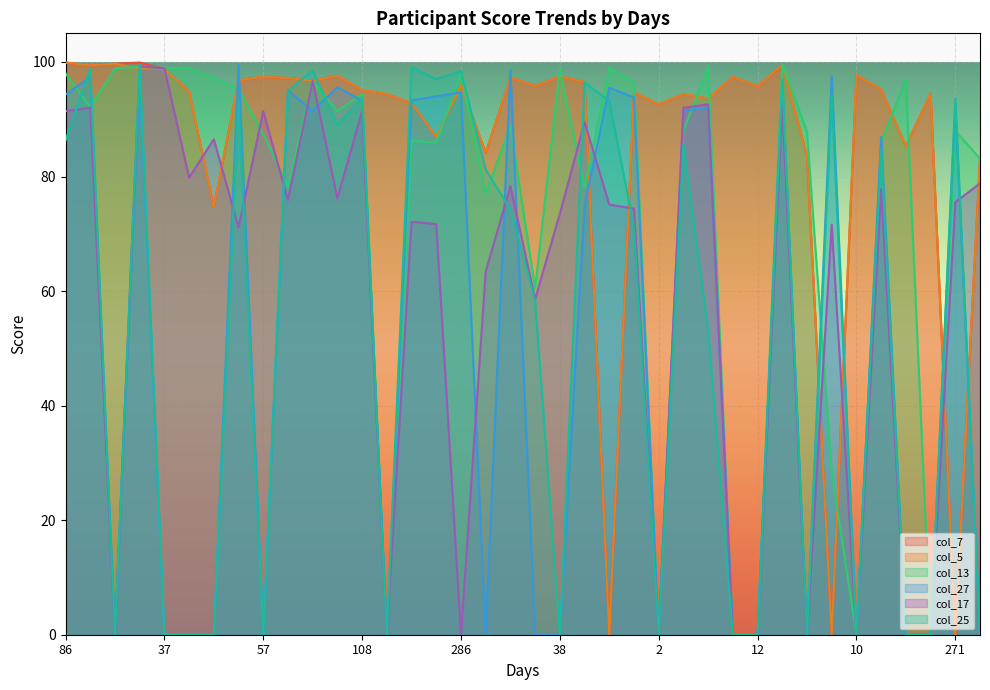

Is it true that col_5 equals 19.6 at 12?

False